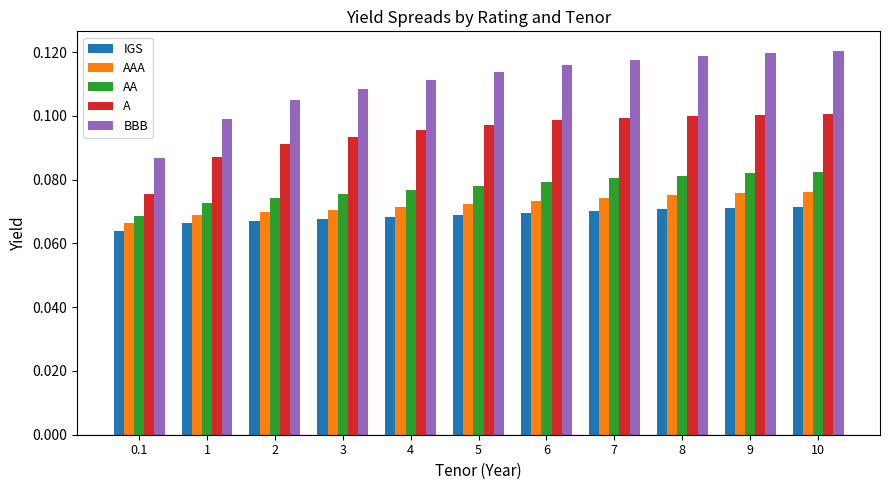

How many bars are there in each group?

5